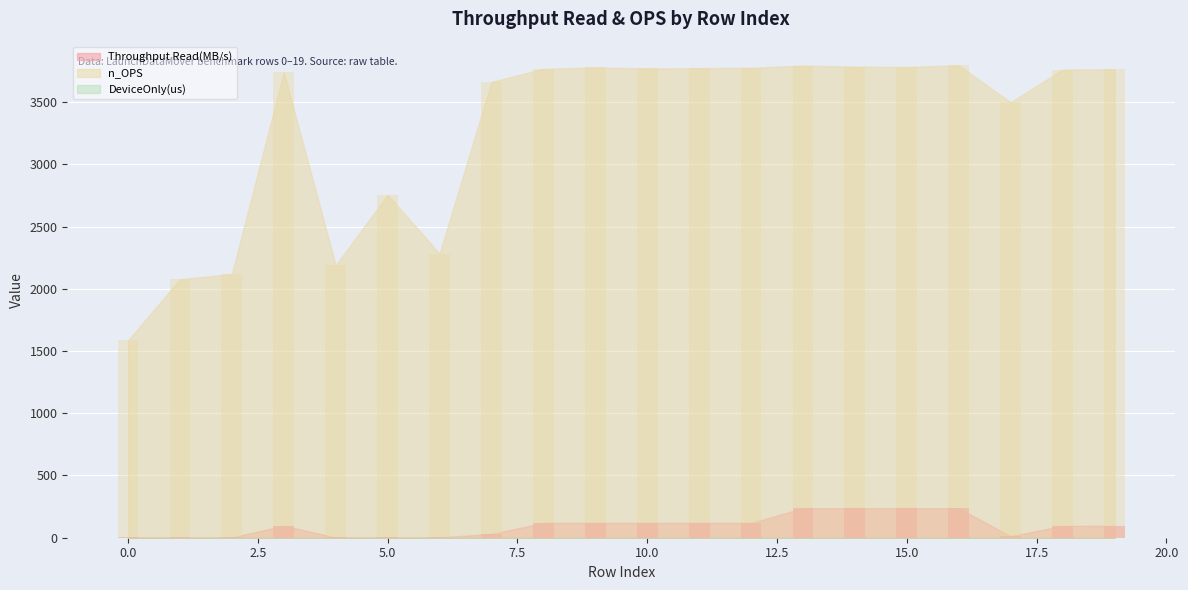

Where does the n_OPS series first go above 3763?

8